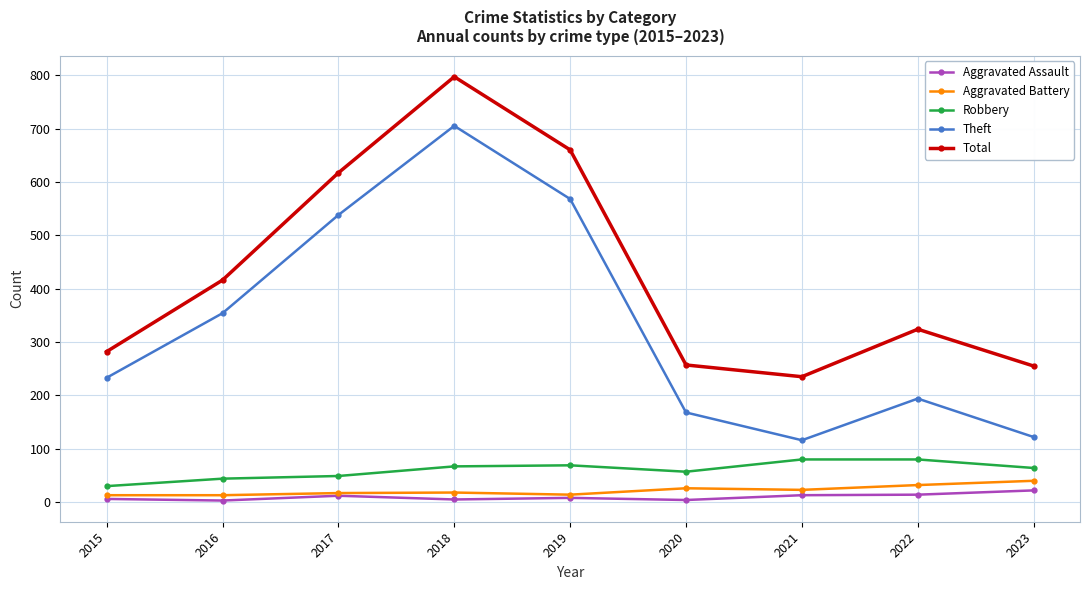

At which category is the sum across all series the highest?

2018